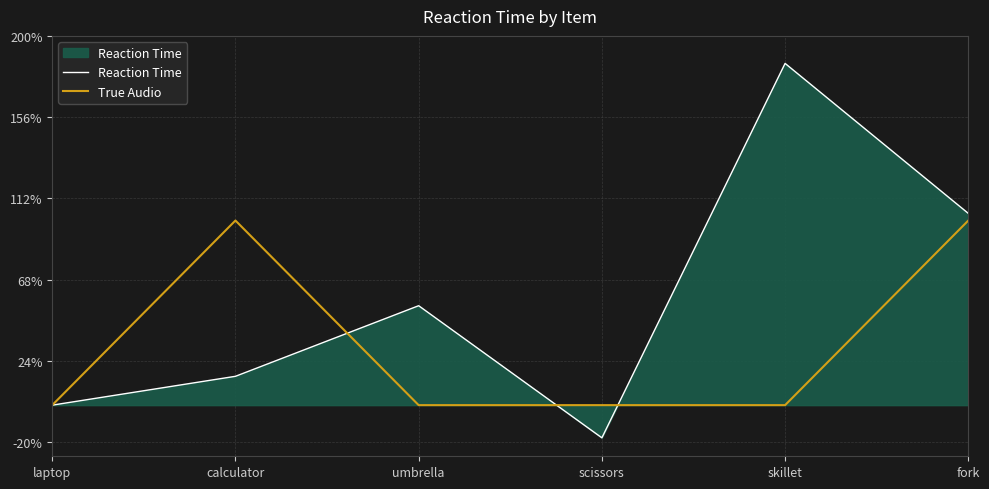

What is the minimum value for Reaction Time?

-17.7